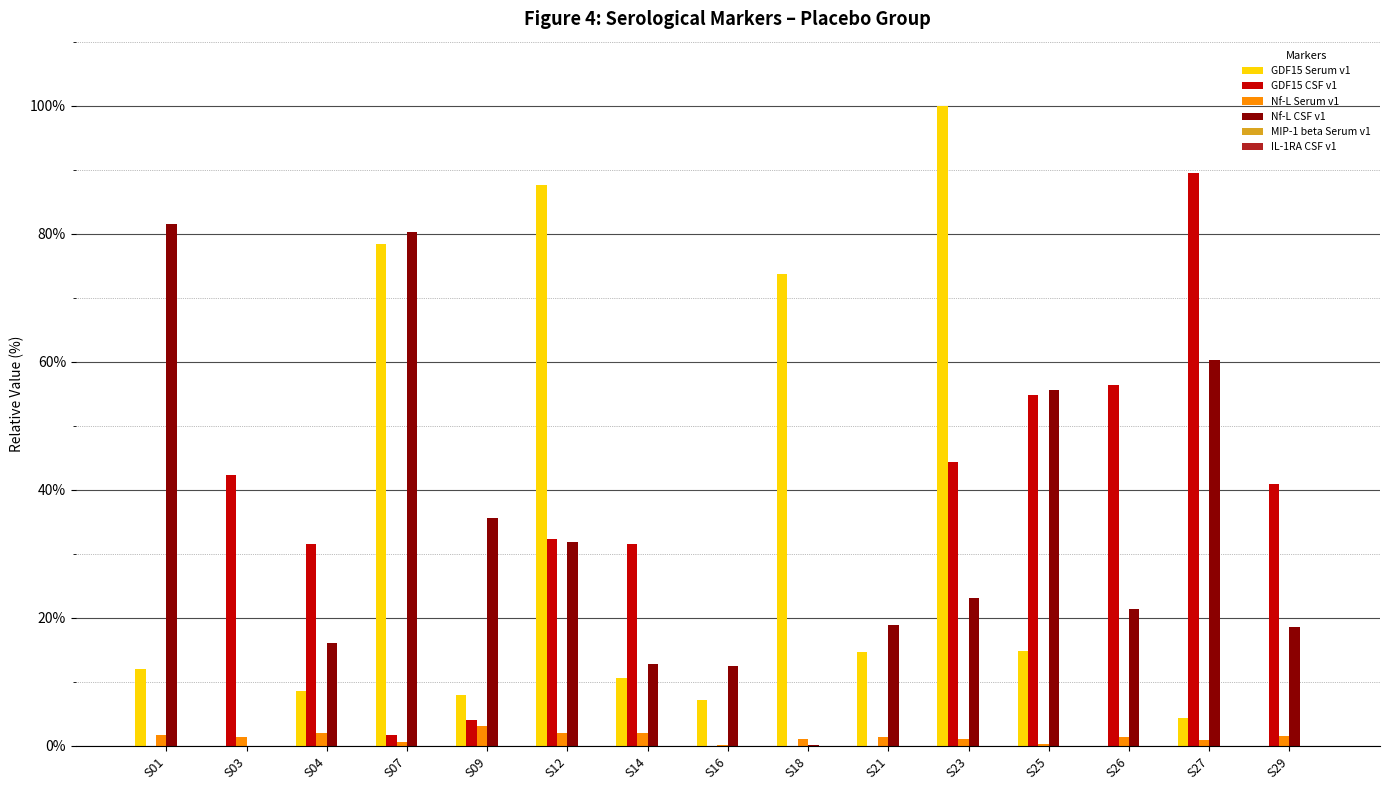

Where is GDF15 Serum v1 nearest to the value 50?

S18